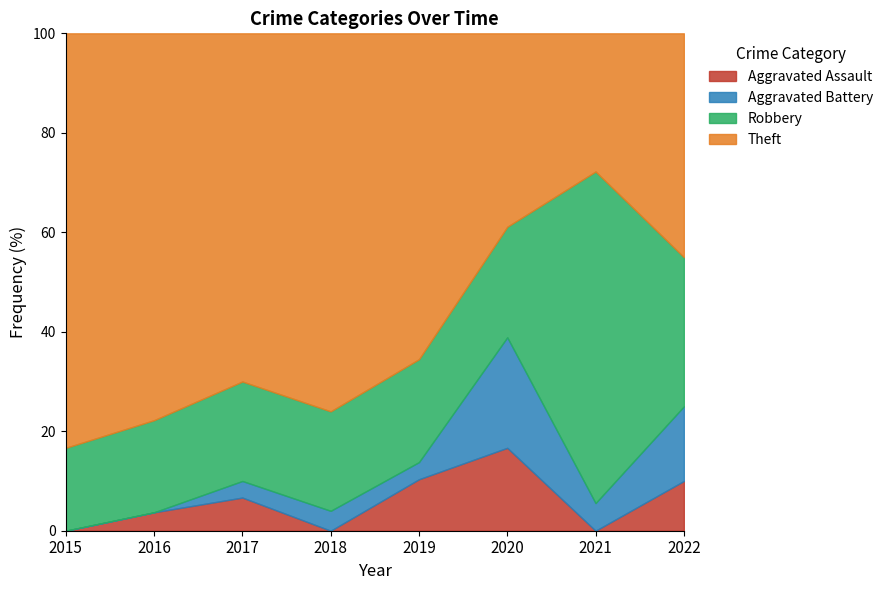

The value of Aggravated Assault at 2016 is 2. True or false?

False